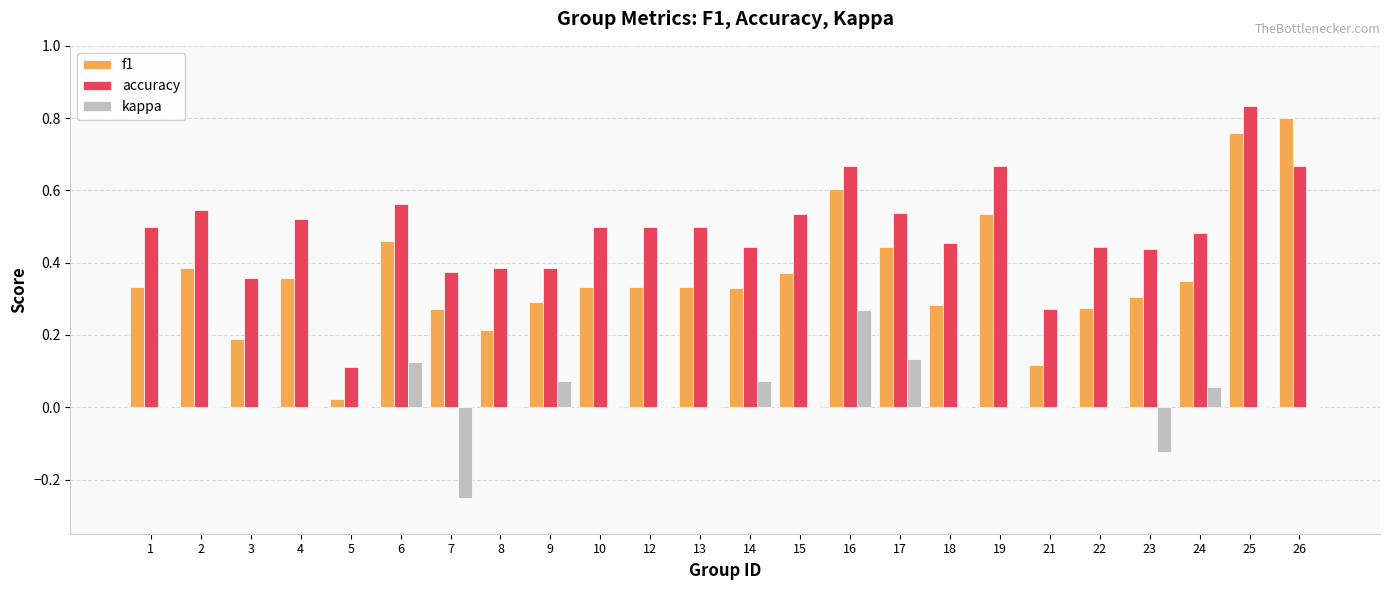

What is the sum of all f1 values?

8.7